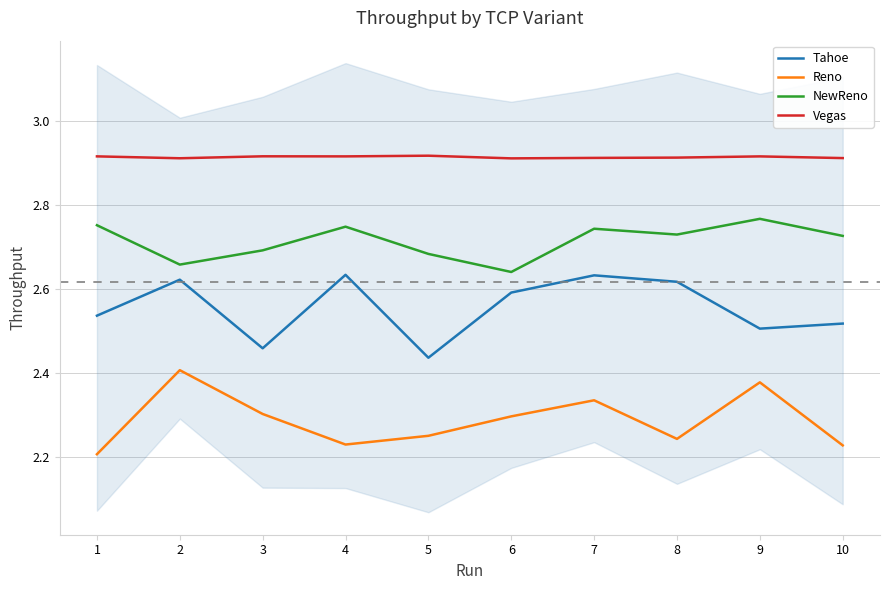

Reading left to right, what are all the values shown in this chart?

Tahoe: 1=2.5	2=2.6	3=2.5	4=2.6	5=2.4	6=2.6	7=2.6	8=2.6	9=2.5	10=2.5
Reno: 1=2.2	2=2.4	3=2.3	4=2.2	5=2.2	6=2.3	7=2.3	8=2.2	9=2.4	10=2.2
NewReno: 1=2.8	2=2.7	3=2.7	4=2.7	5=2.7	6=2.6	7=2.7	8=2.7	9=2.8	10=2.7
Vegas: 1=2.9	2=2.9	3=2.9	4=2.9	5=2.9	6=2.9	7=2.9	8=2.9	9=2.9	10=2.9